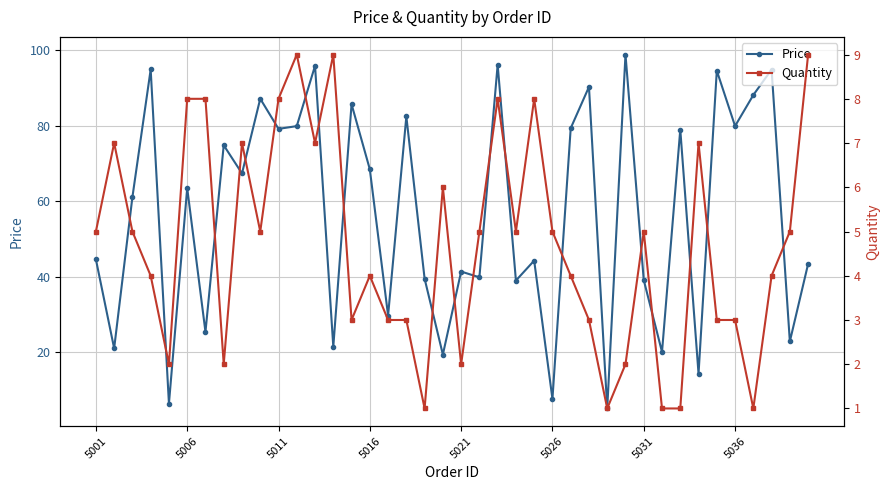

How many distinct data groups are displayed?

2